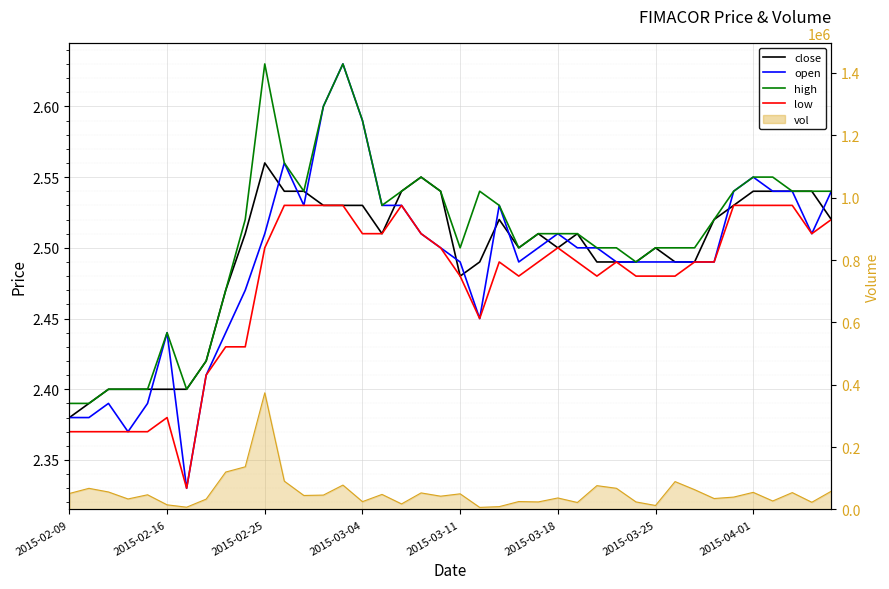

Which category has the highest value in the low series?

11